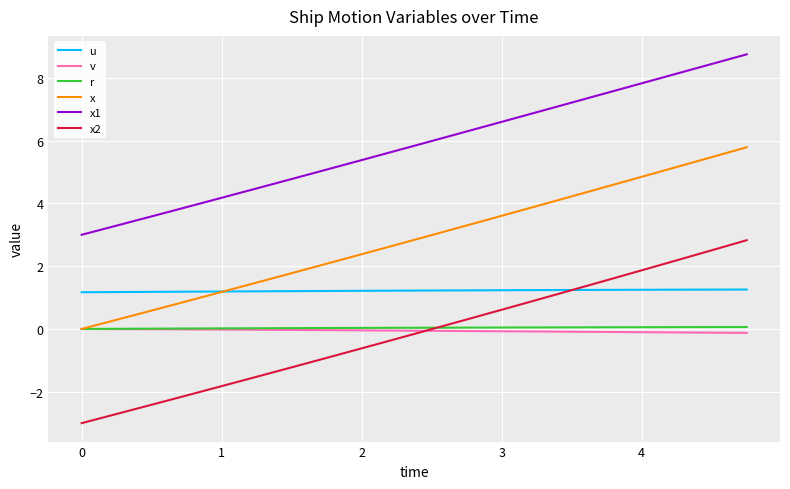

What is the lowest value of the x1 series?

3.0